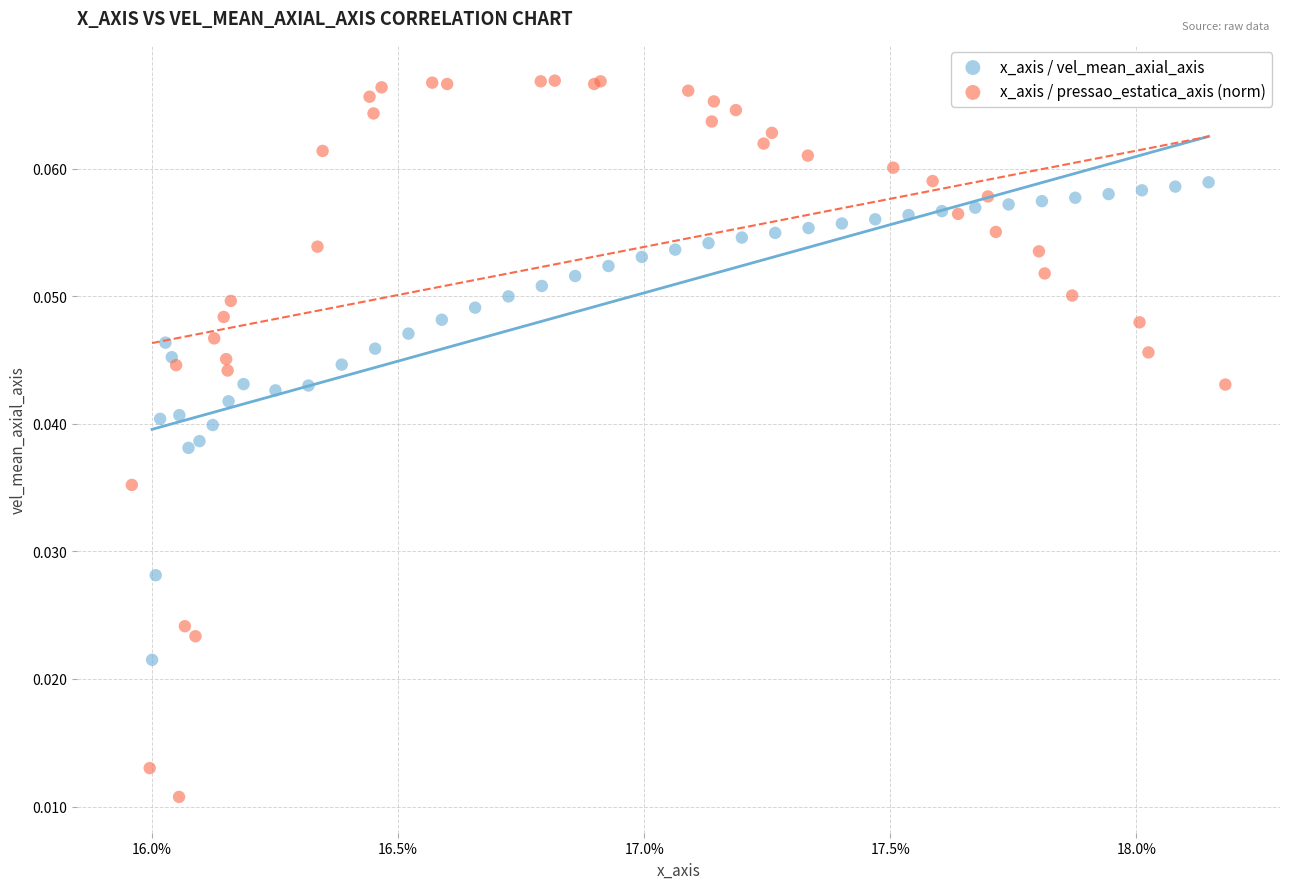

Which series has the largest Y range (max minus min)?

x_axis / pressao_estatica_axis (norm)